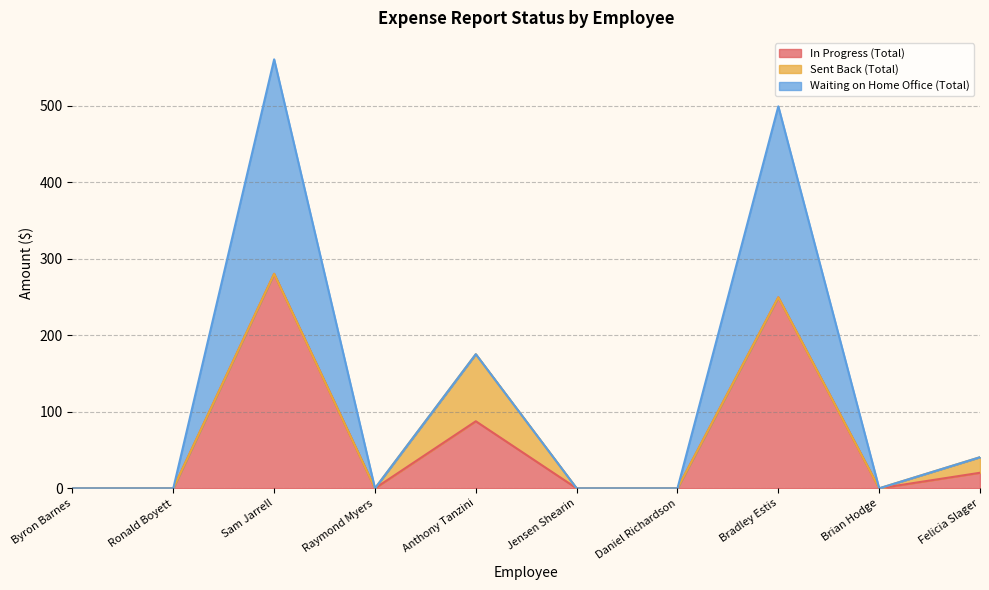

What is the difference between the maximum and second lowest values in the Sent Back (Total) series?

87.7